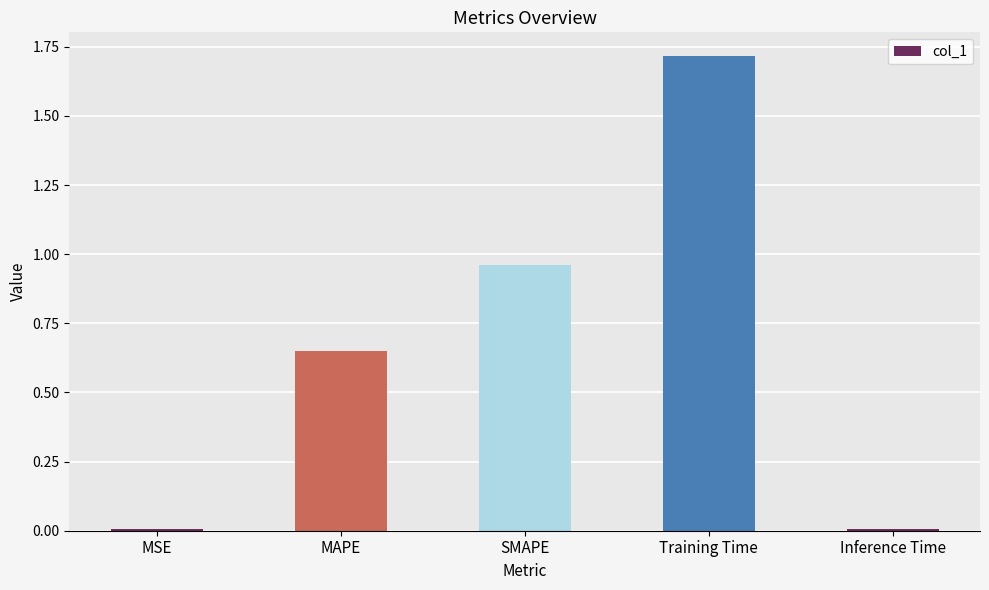

Are the bars horizontal?

No